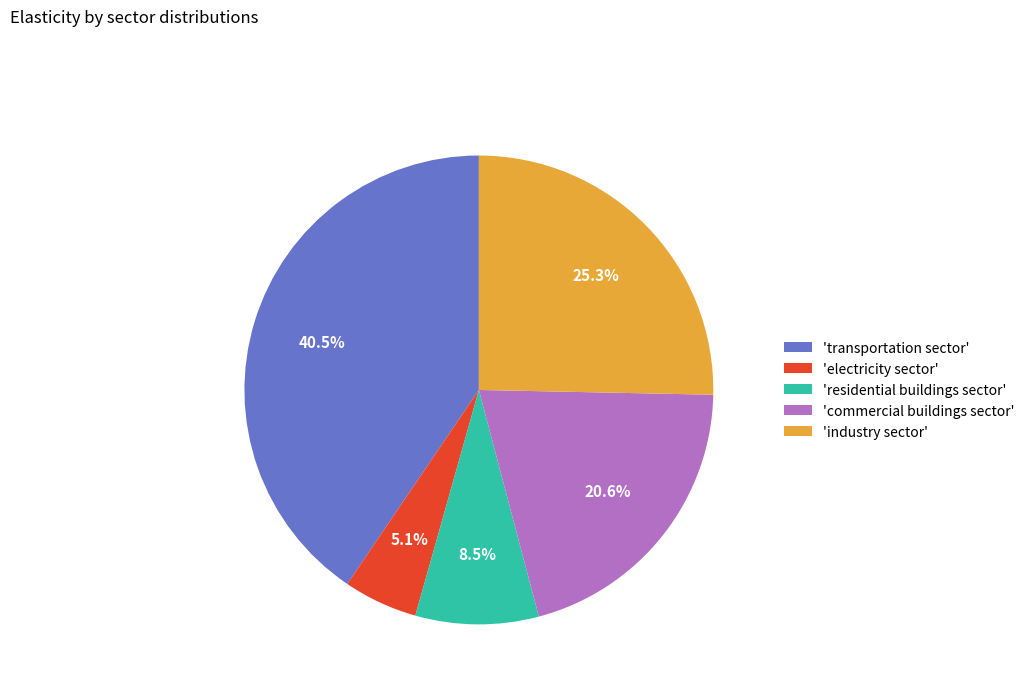

Count the number of slices in the pie.

5